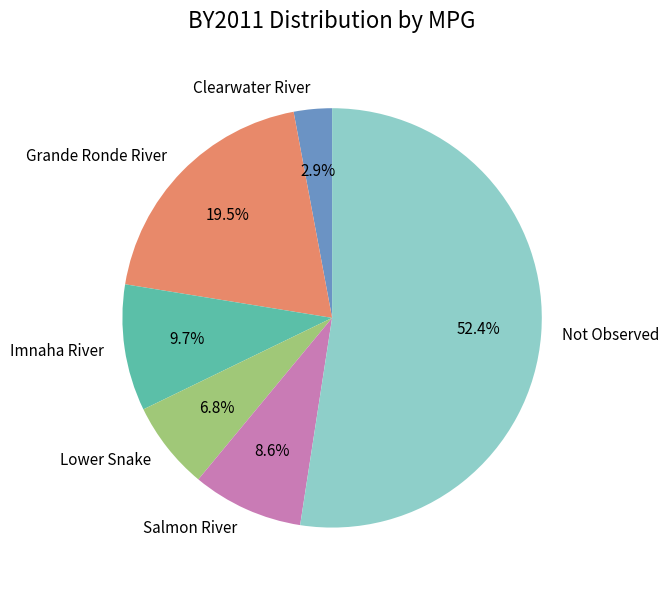

What percentage do Clearwater River and Salmon River together represent?

11.5%